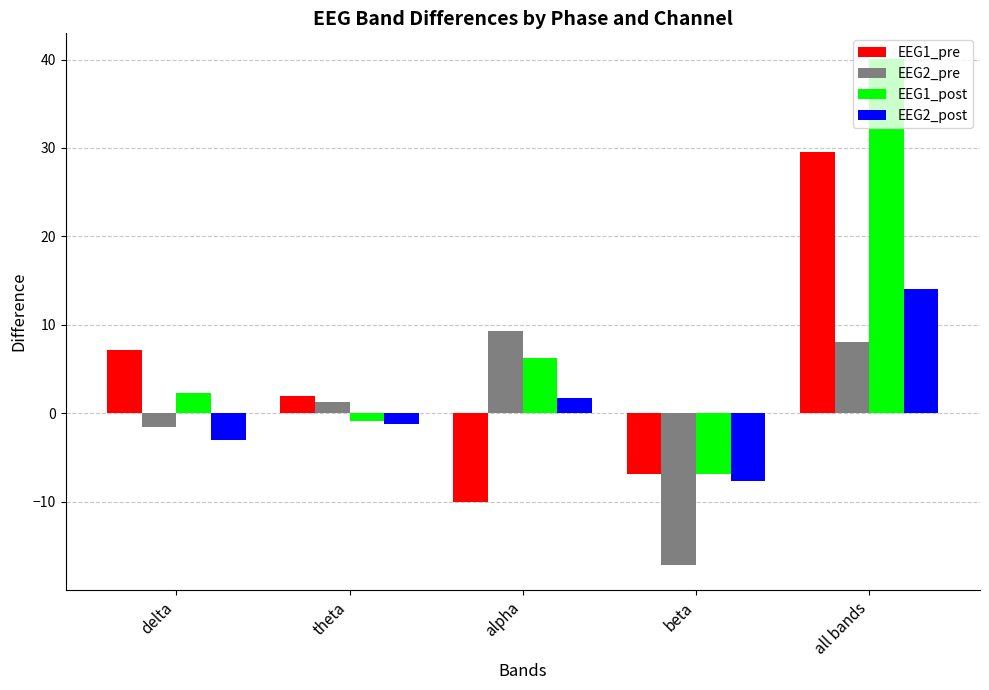

What is the difference between the highest and lowest values at alpha?

19.3